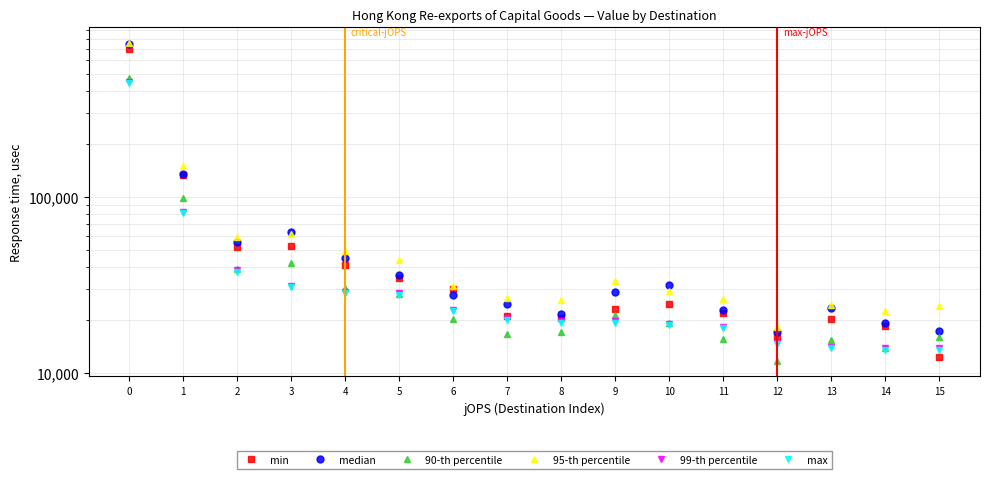

What is the difference between the second highest and second lowest values in the max series?

67350.0